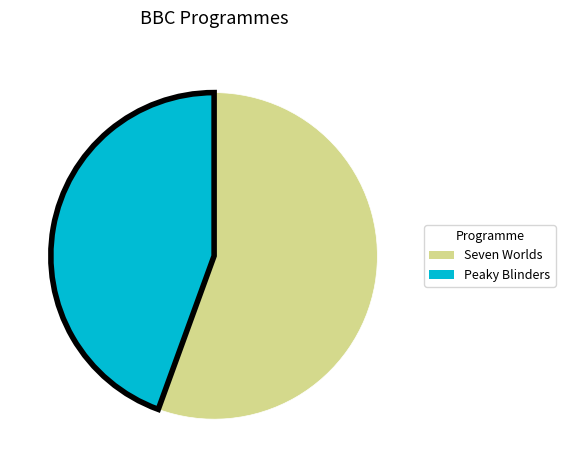

Approximately how many times larger is the value at Peaky Blinders compared to Seven Worlds?

0.8